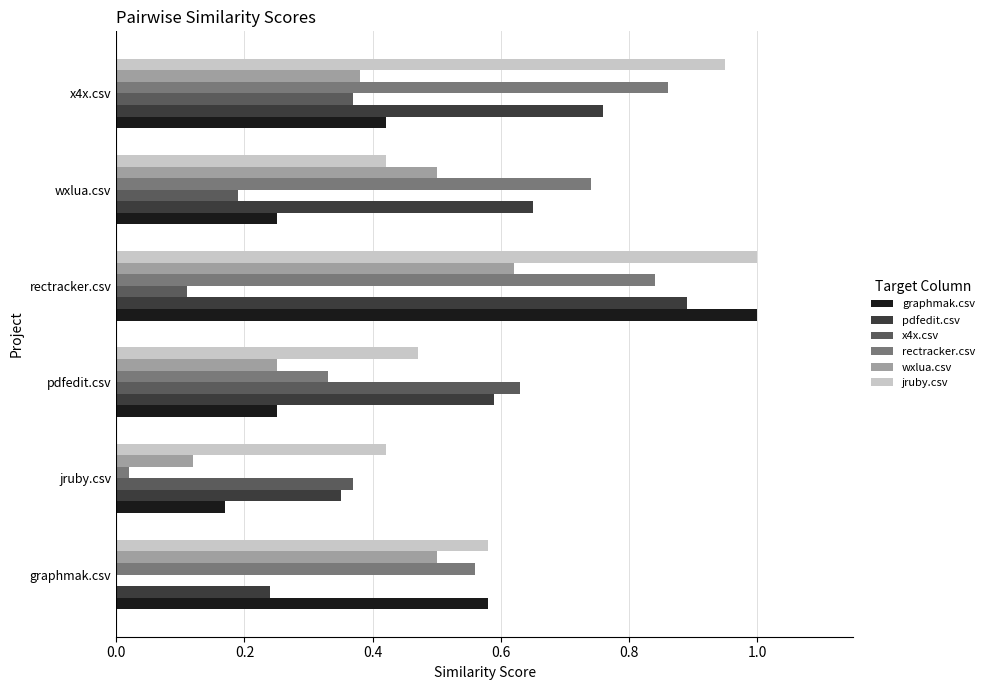

What is the sum of the pdfedit.csv values at graphmak.csv and rectracker.csv?

1.1